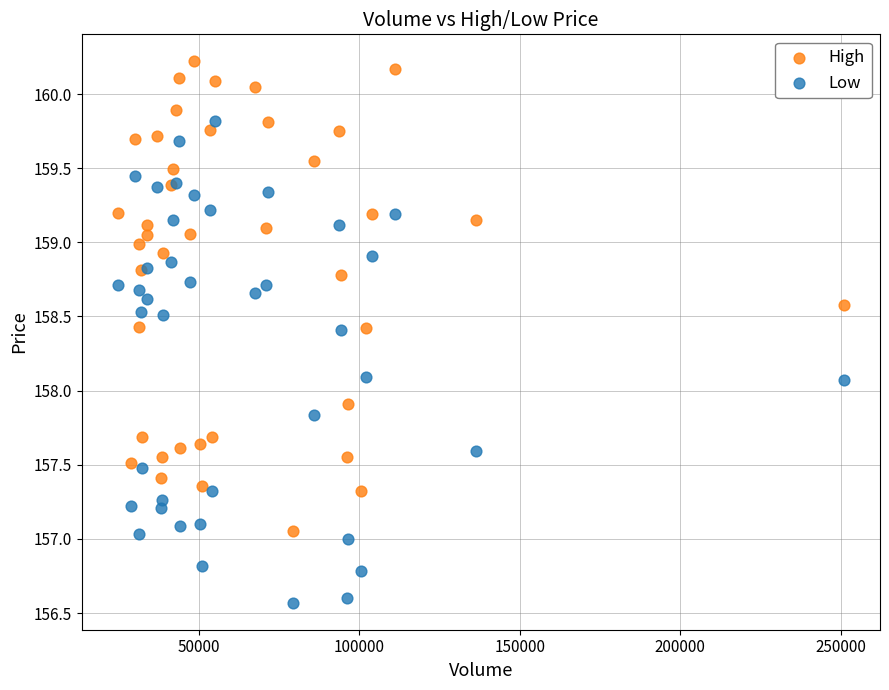

Which series contains the lowest Y value?

Low